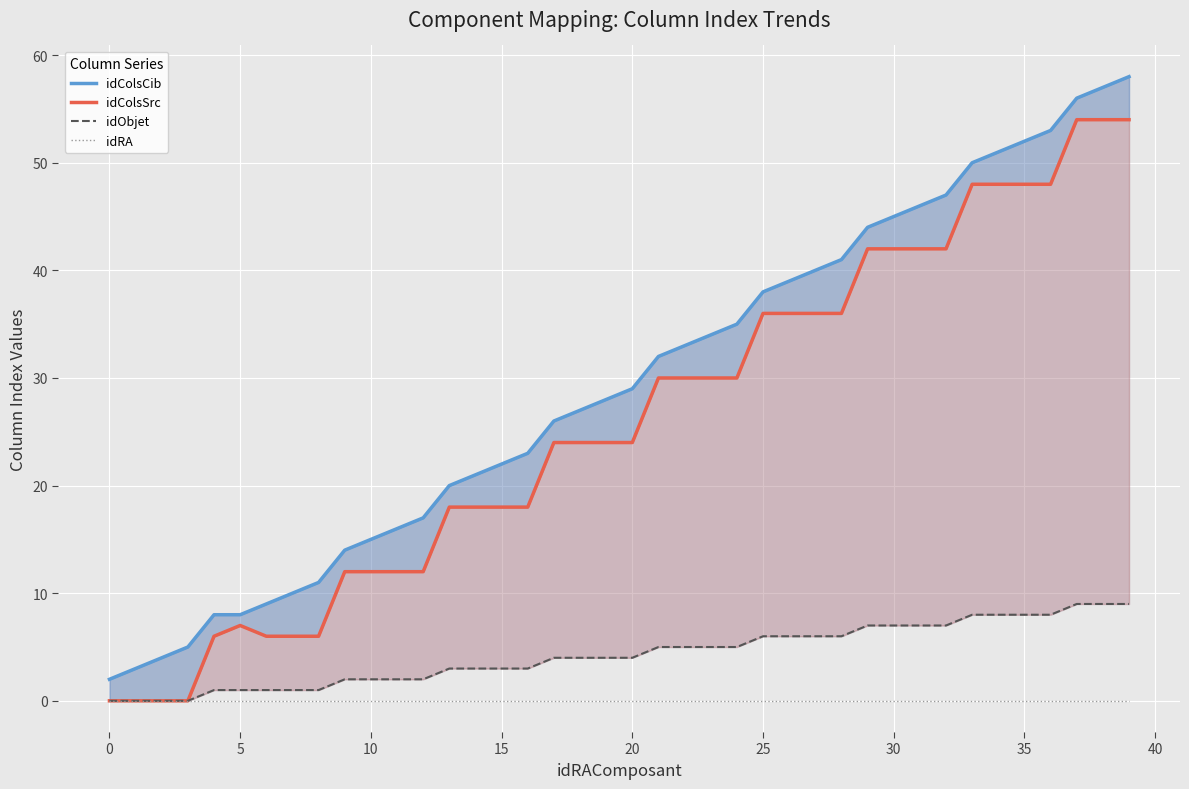

Reading right to left, list all the values displayed in this chart.

idColsCib: 58	57	56	53	52	51	50	47	46	45	44	41	40	39	38	35	34	33	32	29	28	27	26	23	22	21	20	17	16	15	14	11	10	9	8	8	5	4	3	2
idColsSrc: 54	54	54	48	48	48	48	42	42	42	42	36	36	36	36	30	30	30	30	24	24	24	24	18	18	18	18	12	12	12	12	6	6	6	7	6	0	0	0	0
idObjet: 9	9	9	8	8	8	8	7	7	7	7	6	6	6	6	5	5	5	5	4	4	4	4	3	3	3	3	2	2	2	2	1	1	1	1	1	0	0	0	0
idRA: 0	0	0	0	0	0	0	0	0	0	0	0	0	0	0	0	0	0	0	0	0	0	0	0	0	0	0	0	0	0	0	0	0	0	0	0	0	0	0	0